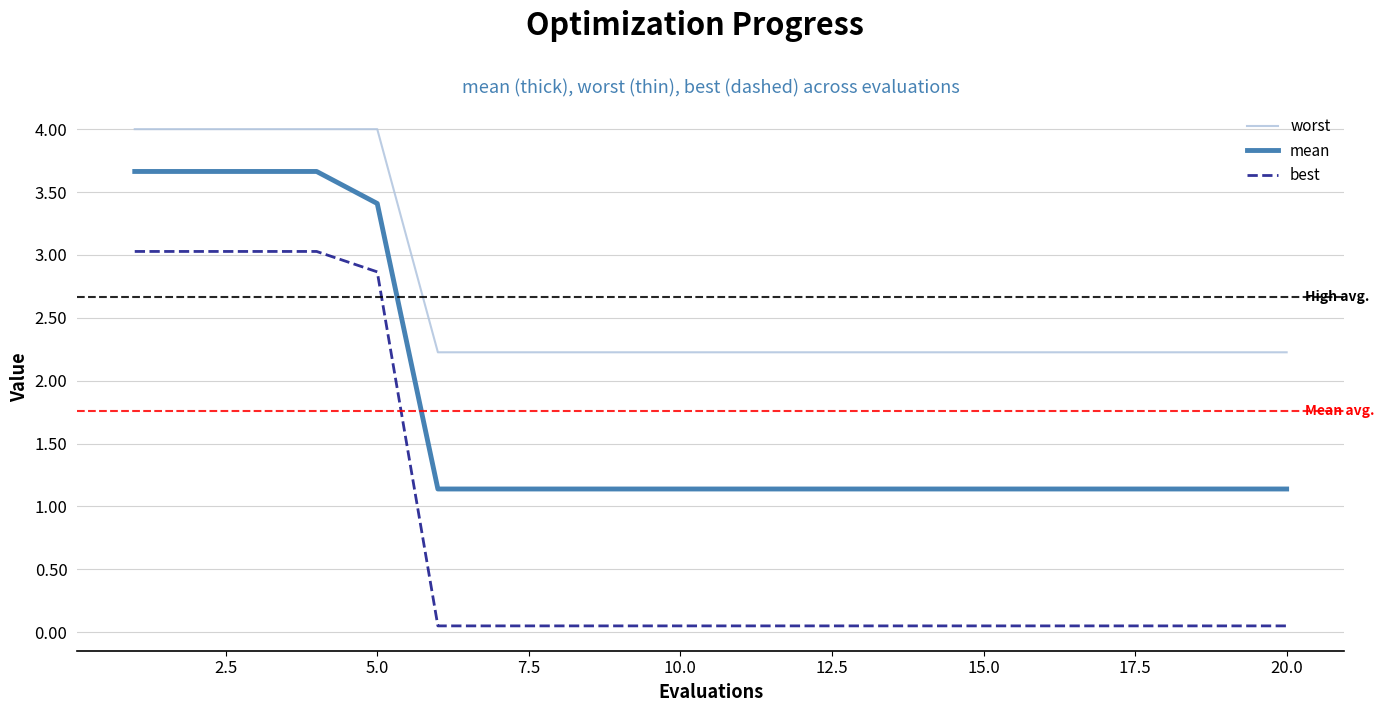

Rank the series by their average value, from lowest to highest.

best, mean, worst